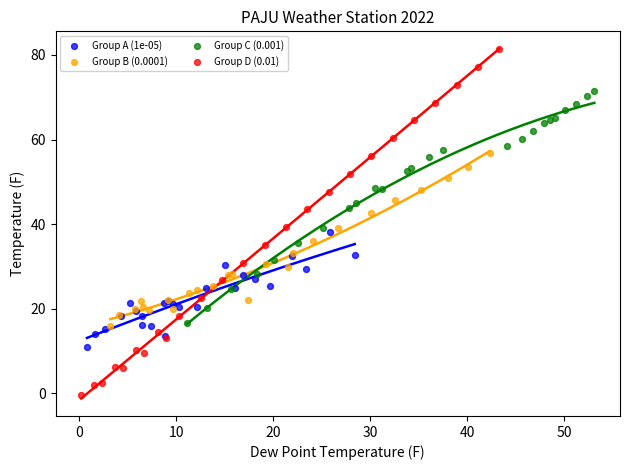

Which series has the widest spread of Y values?

Group D (0.01)